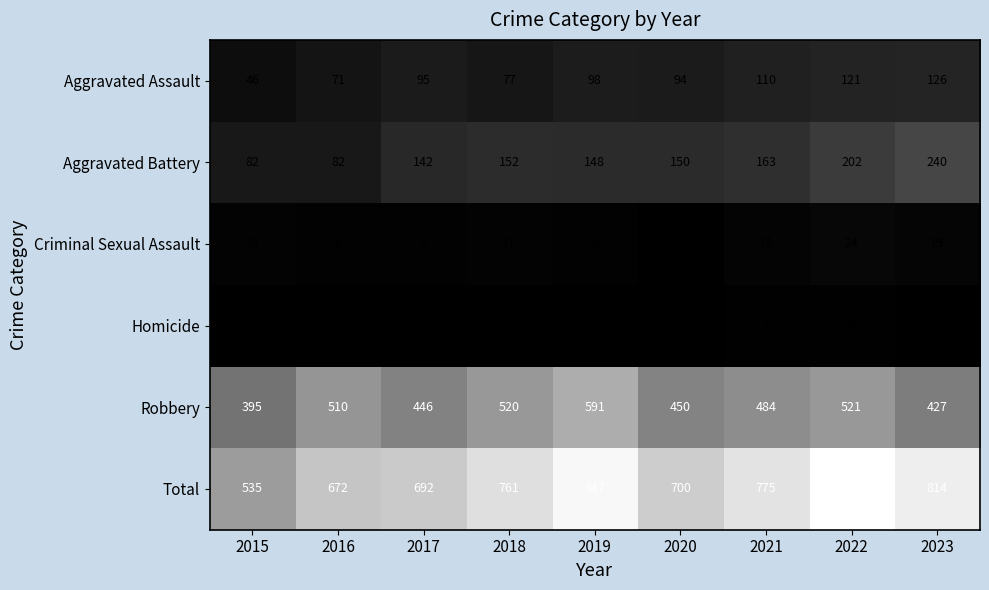

At which label is Aggravated Assault closest to 86?

2020